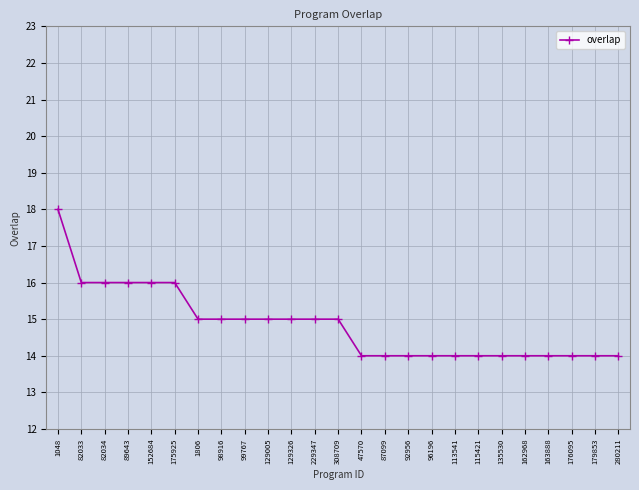

What is the sum of the values at 82033 and 175925?

32